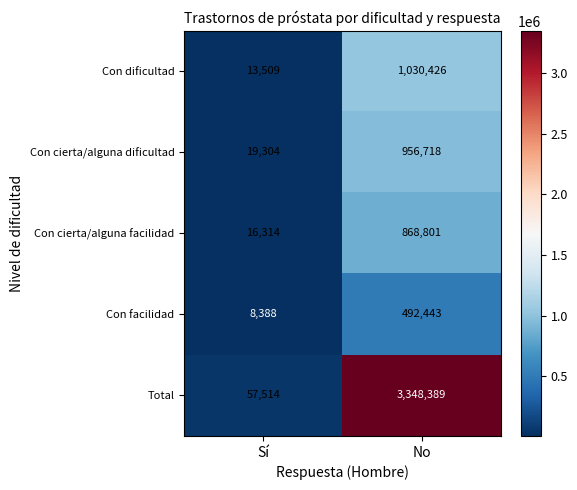

Between Sí and No, which series saw the biggest shift?

Total